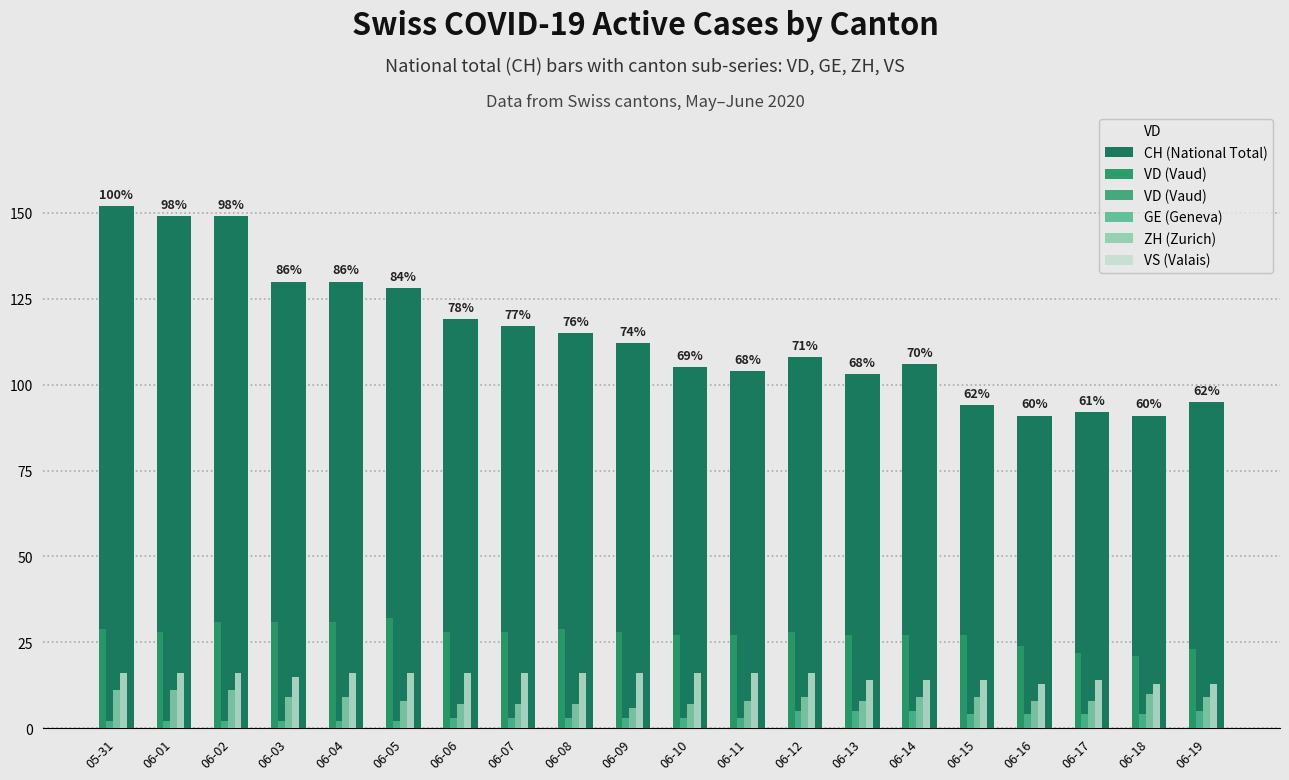

Which has a higher value, 06-16 or 06-07?

06-07